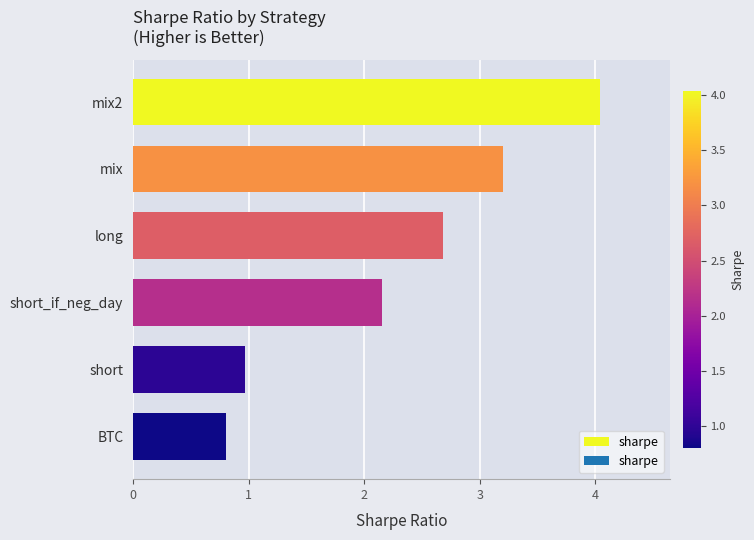

The chart shows a value of 1.0 at short. True or false?

True